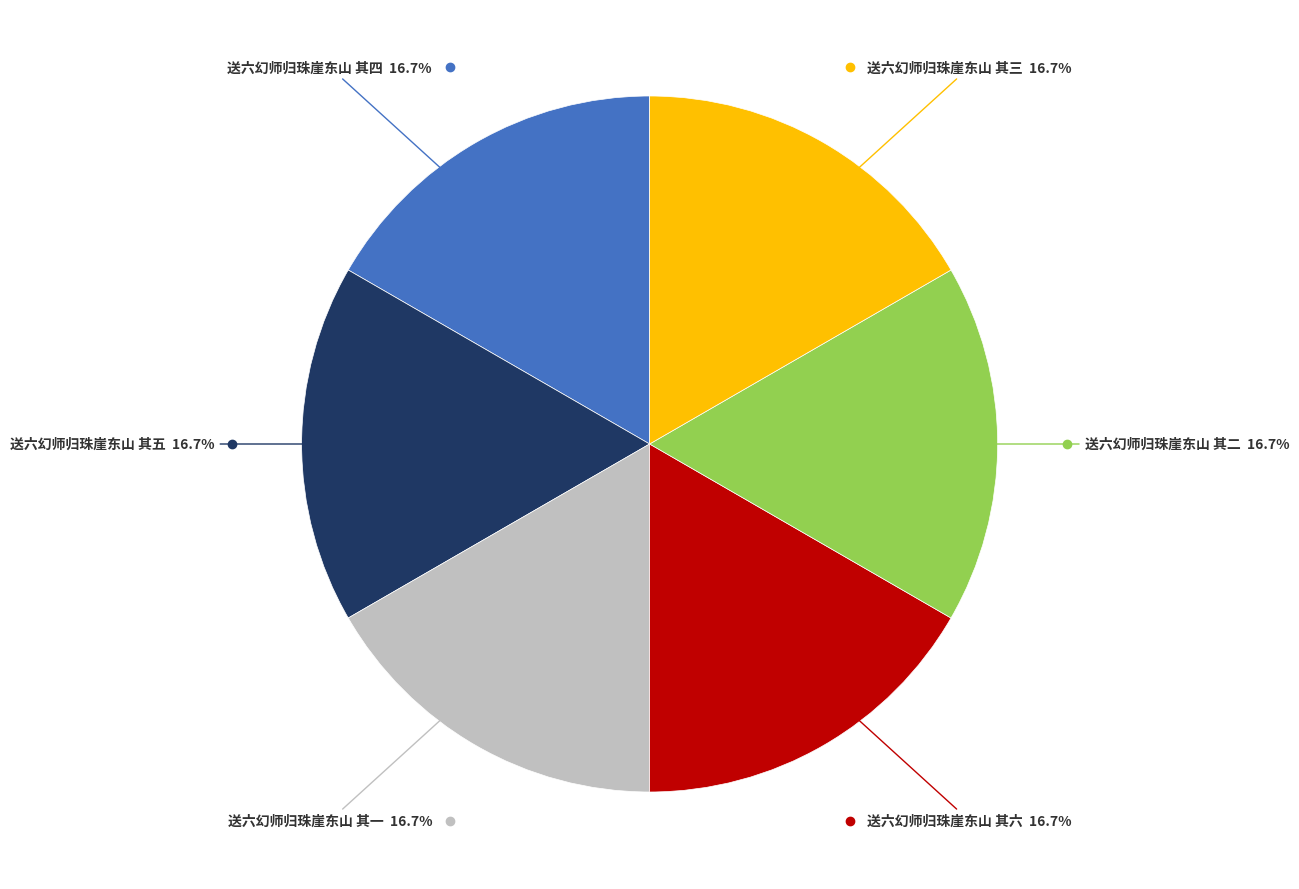

How many slices are in this pie chart?

6